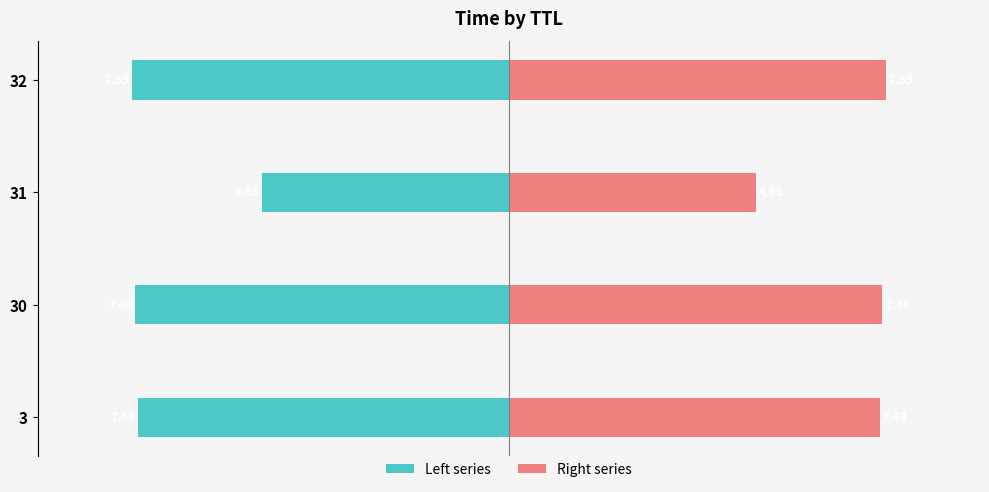

Which series changed the most between 30 and 32?

Left series